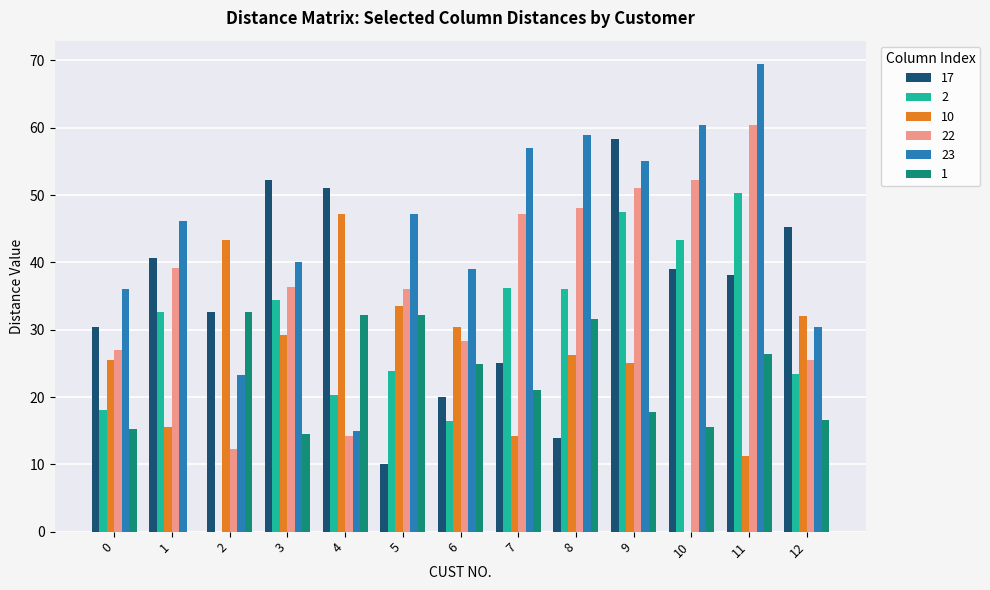

Which series has the widest spread of values?

23